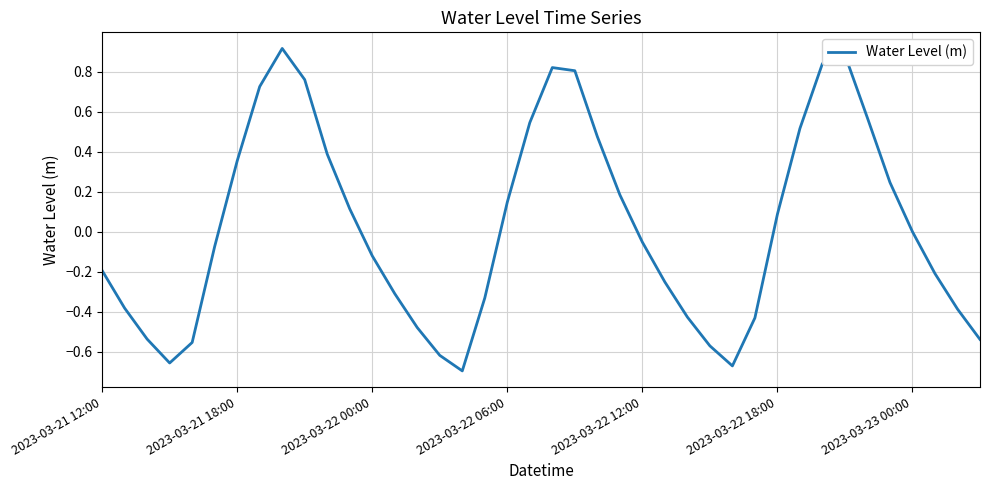

What is the maximum value shown in the chart?

0.9